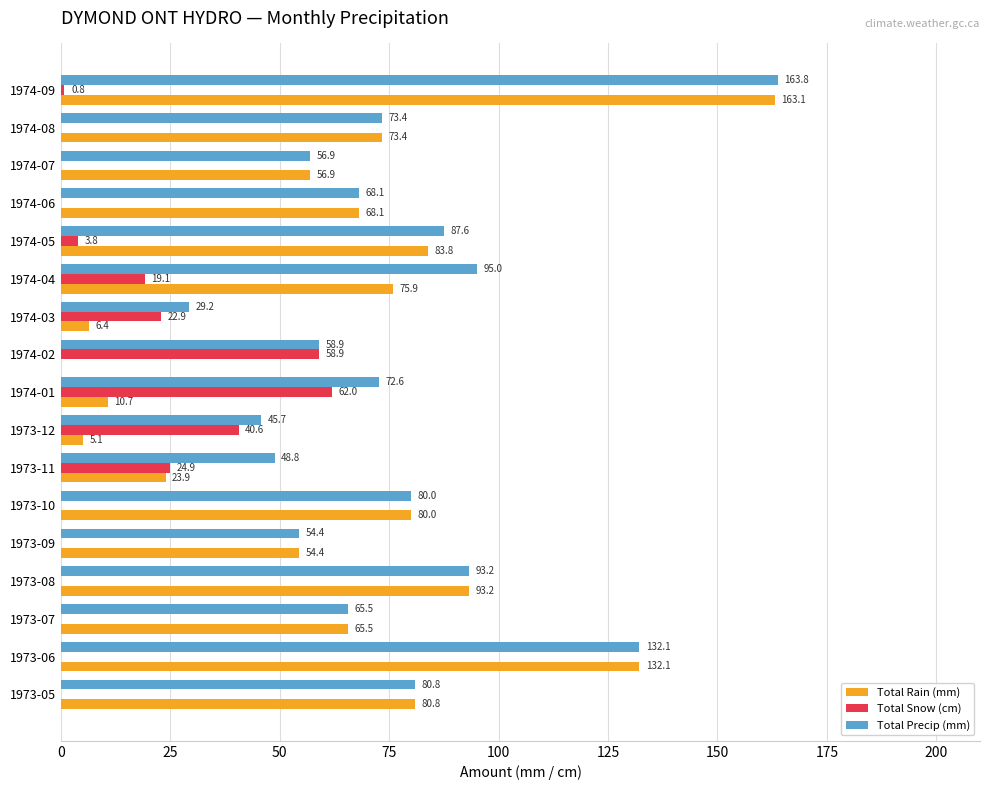

What is the sum of all Total Rain (mm) values?

1073.3